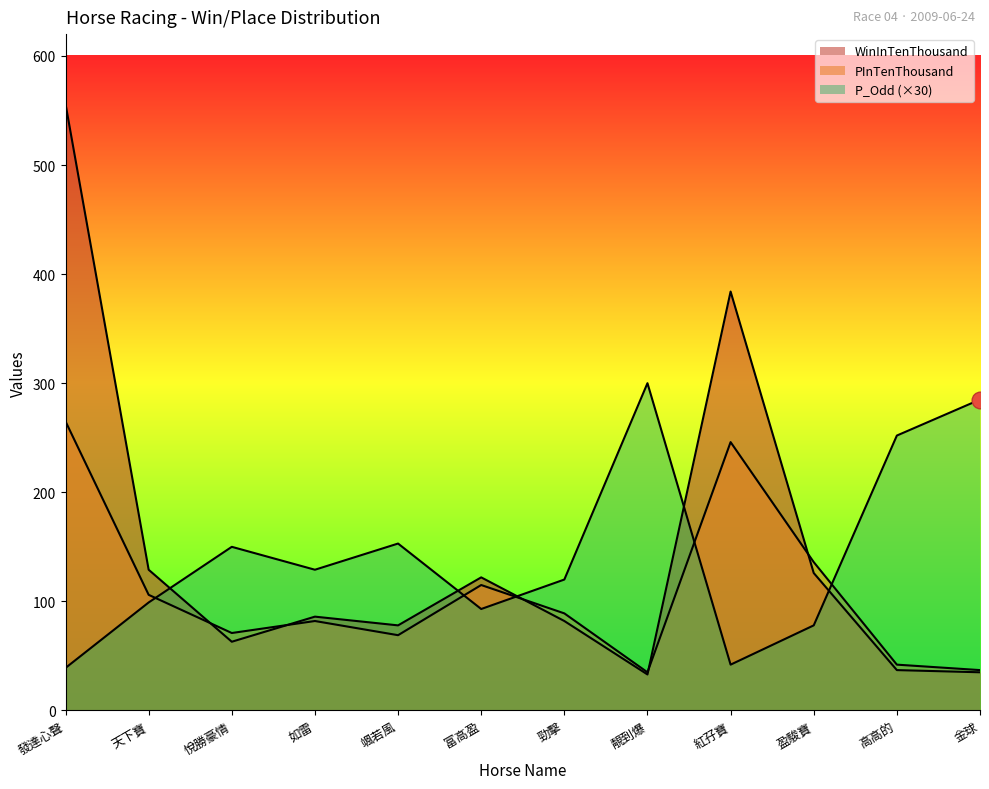

Which category has the lowest value in the P_Odd series?

發達心聲